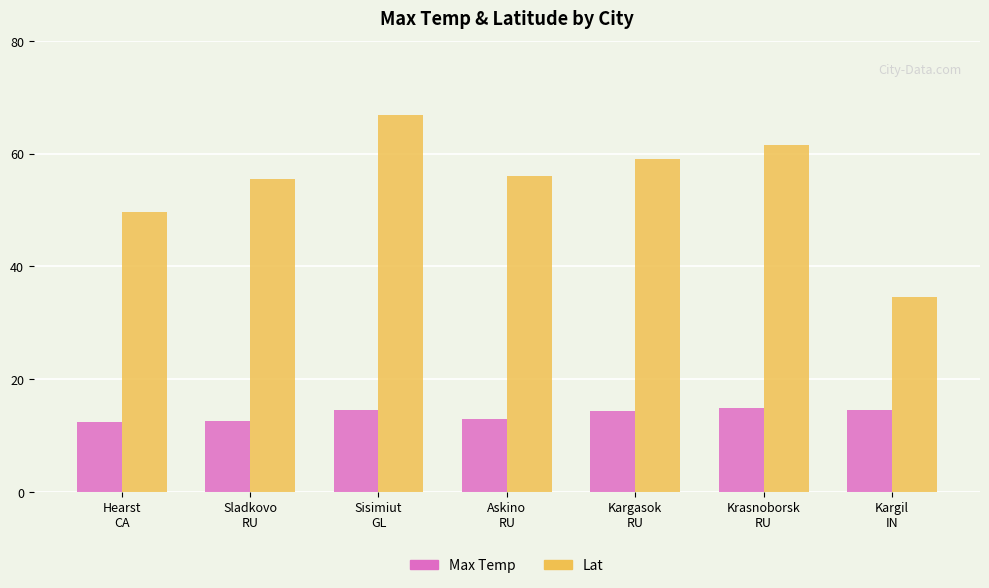

How many values in the Max Temp series are below 14?

3